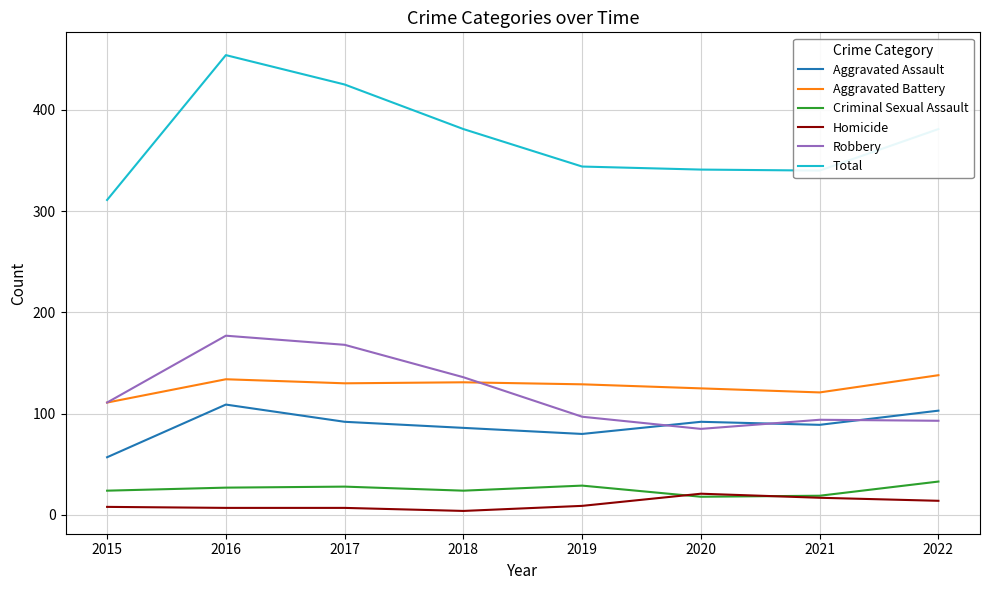

What are all the series names shown in the legend?

Aggravated Assault, Aggravated Battery, Criminal Sexual Assault, Homicide, Robbery, Total